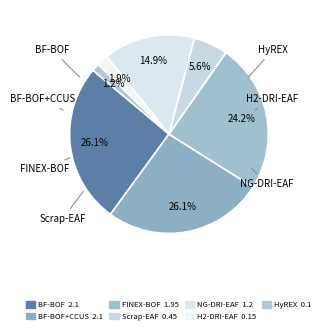

To the nearest percent, what is the average slice percentage?

14%